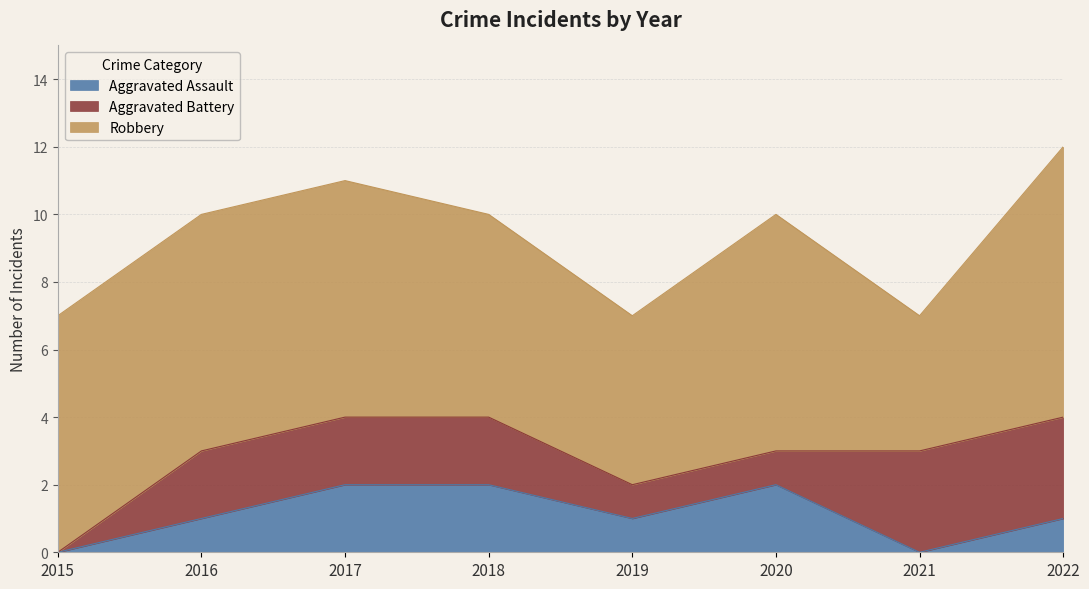

True or false: Aggravated Battery has a value of 2 at 2019.

False